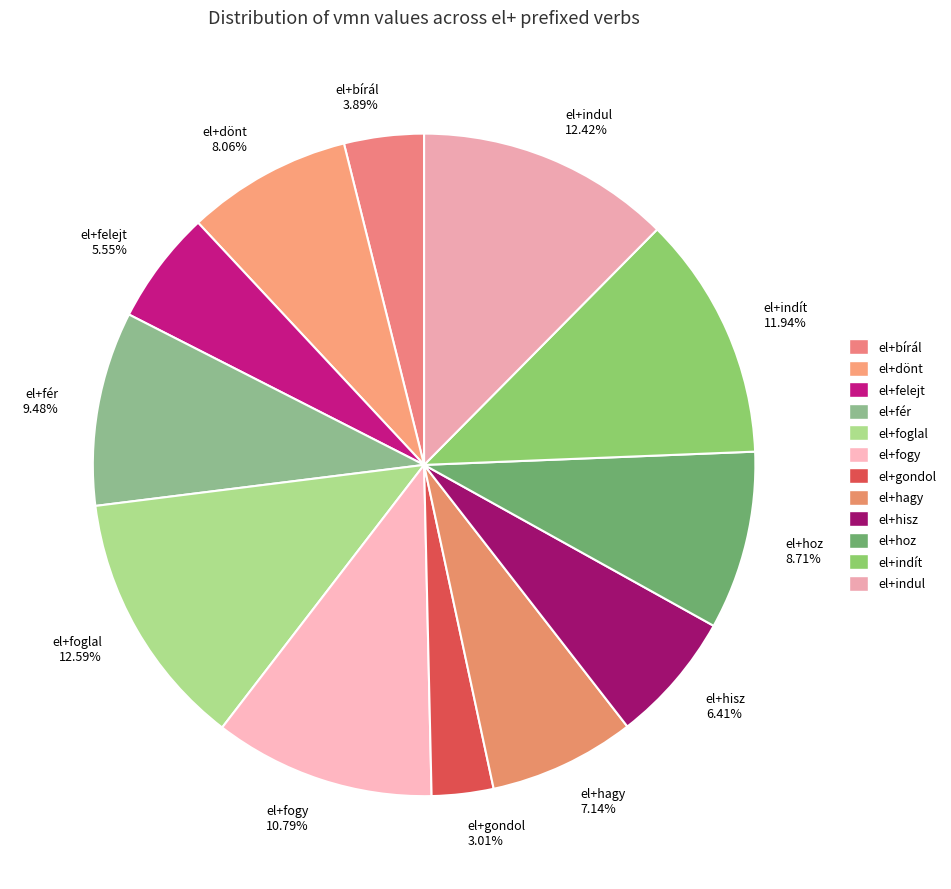

How many slices are in this pie chart?

12